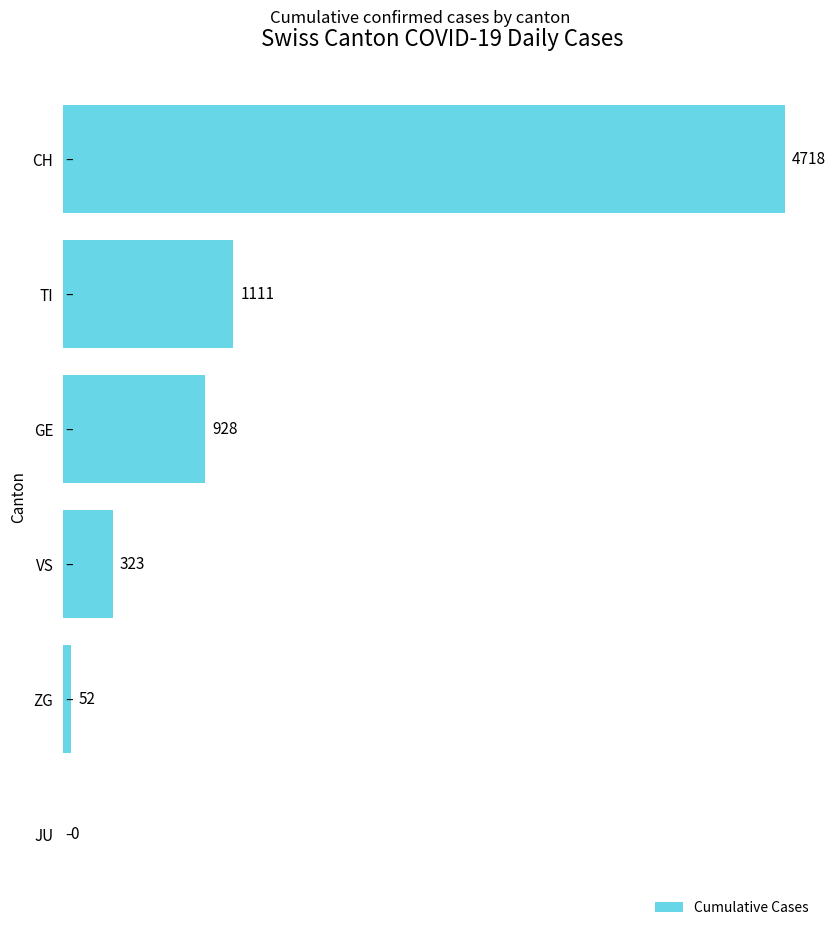

What is the greatest value displayed?

4718